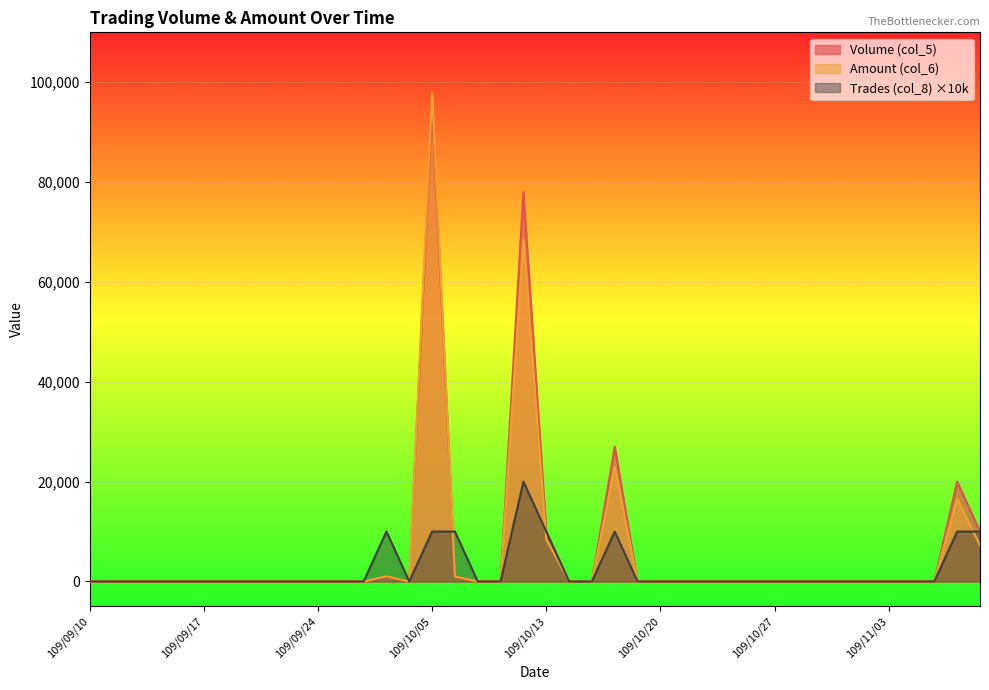

At which category does the chart reach its peak across all series?

109/10/05